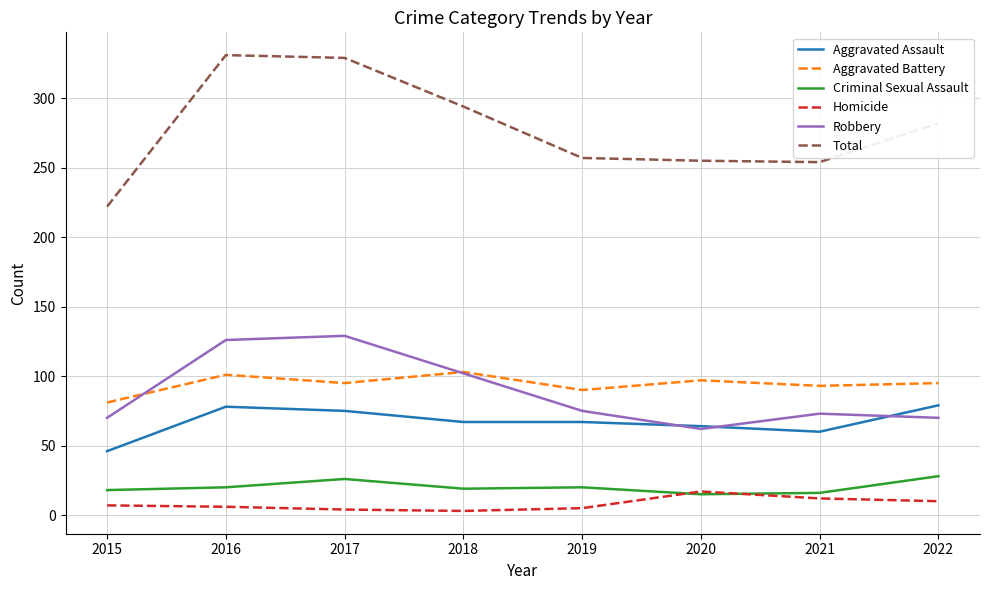

Is this an area chart (filled region under the line)?

No